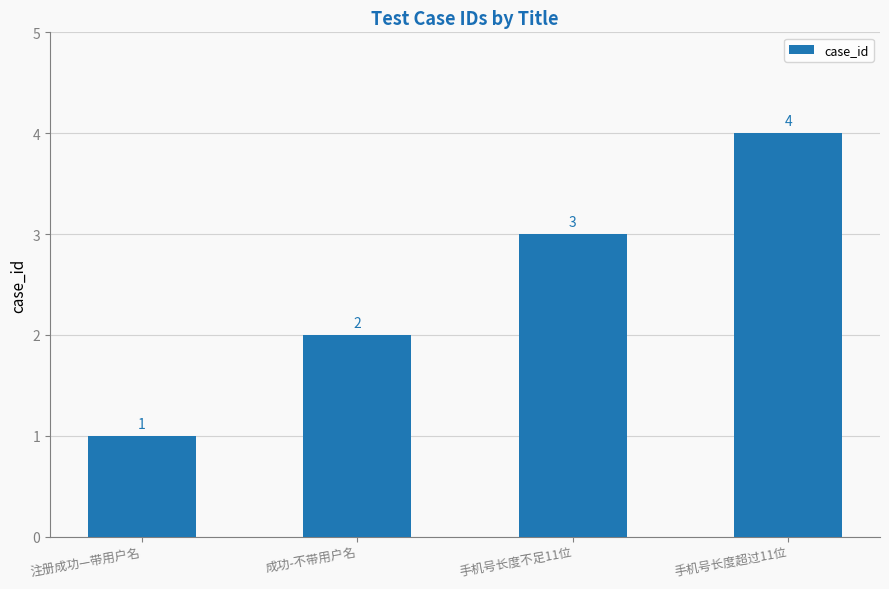

Is it true that the value at 注册成功—带用户名 is 1?

True